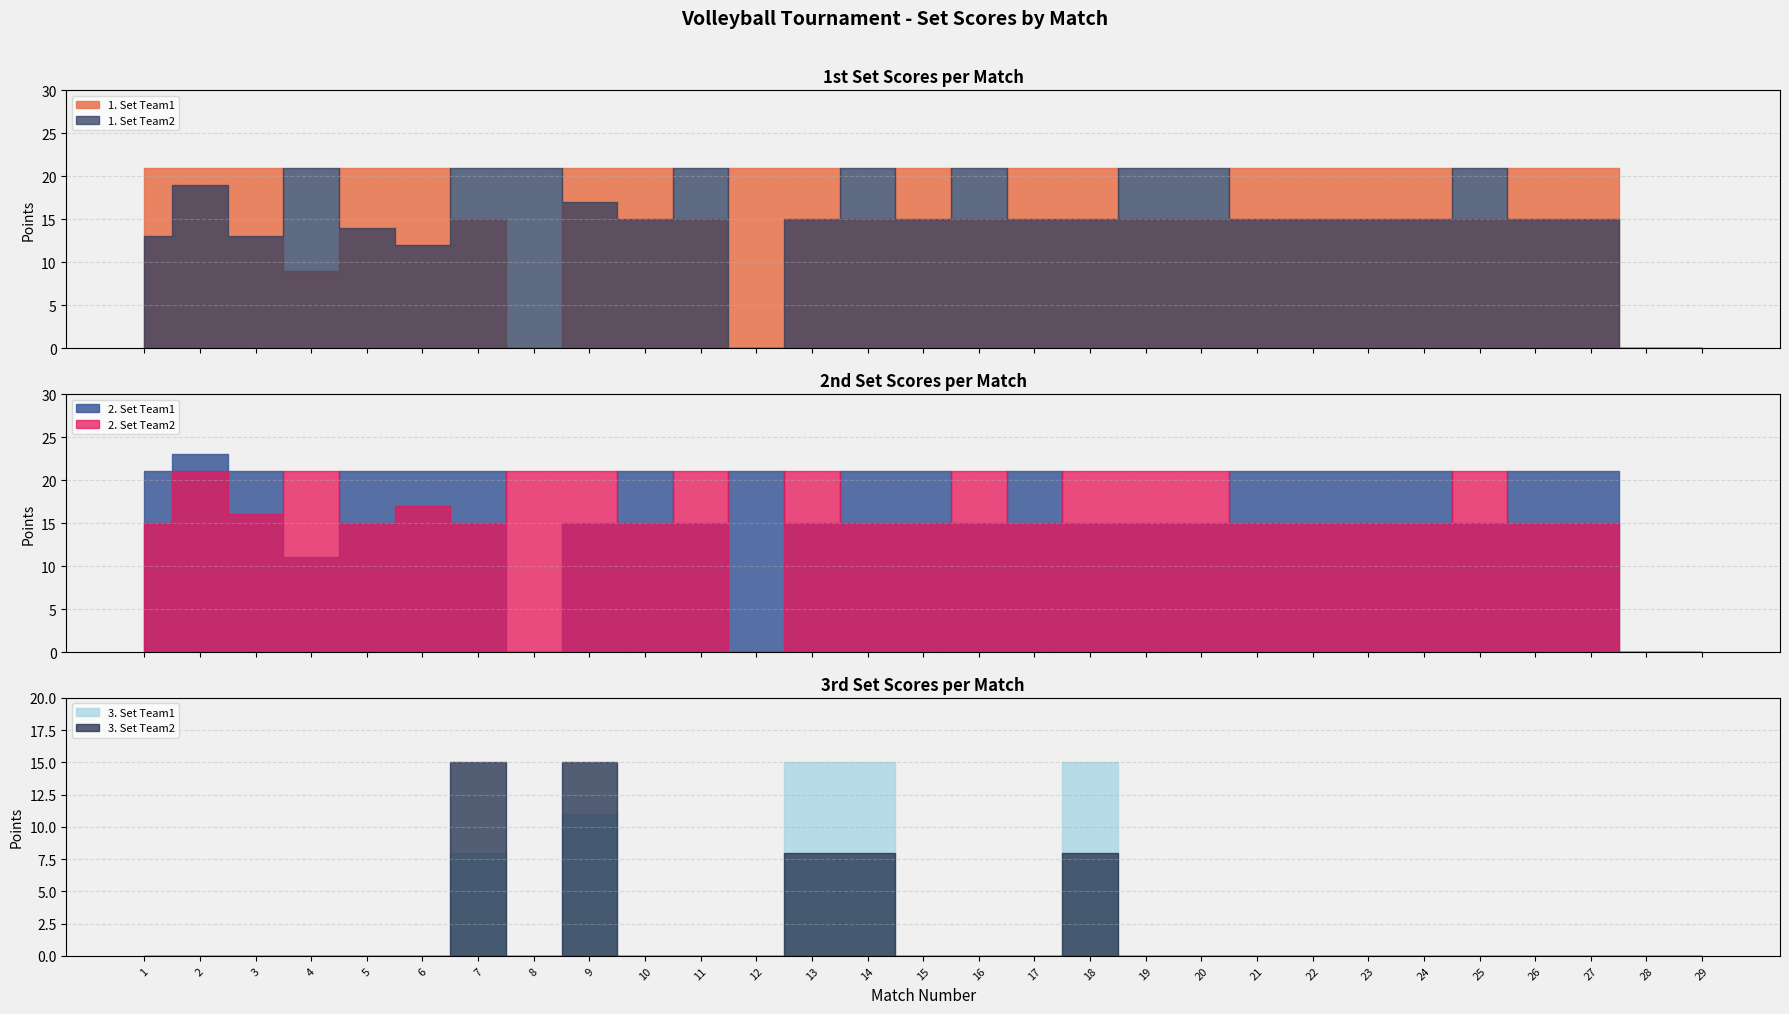

True or false: 1. Set Team1 has a value of 21 at 17.

True